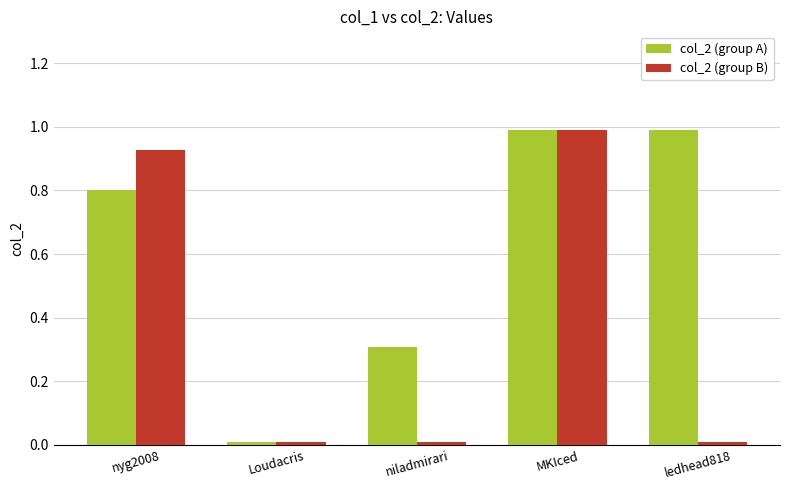

What is the average value of the col_2 (group A) series?

0.6